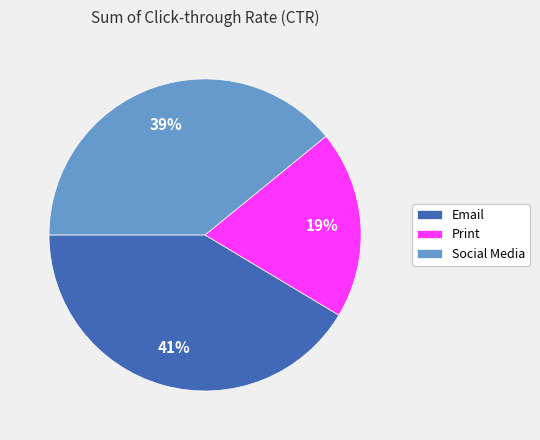

Combined, do Print and Social Media account for over 50%?

Yes